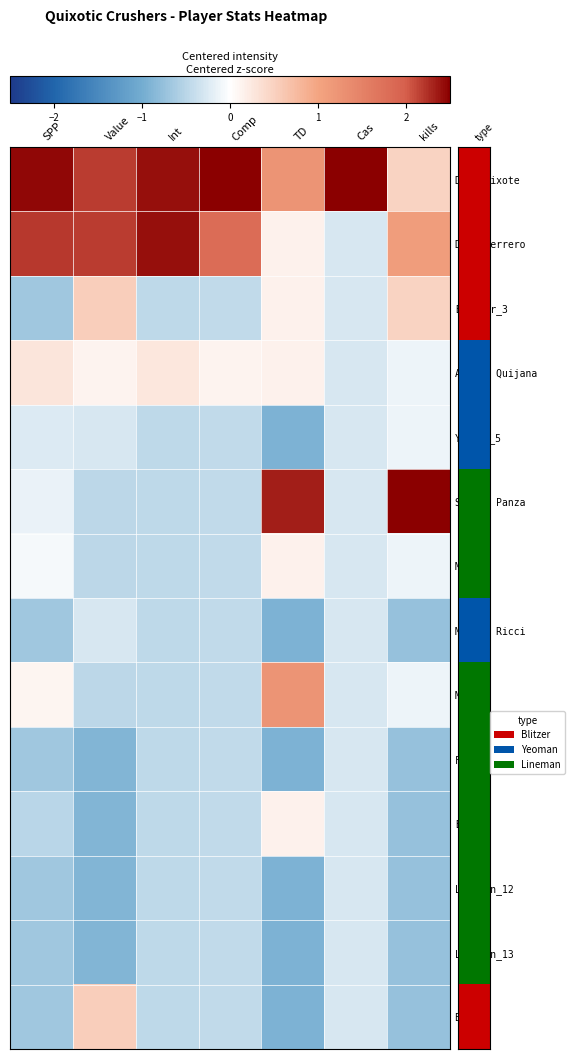

At which category is the sum across all series the highest?

Value